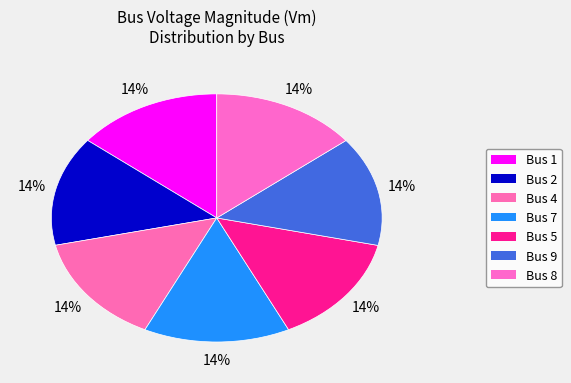

Rank the categories by value from lowest to highest.

1, 8, 2, 9, 5, 7, 4